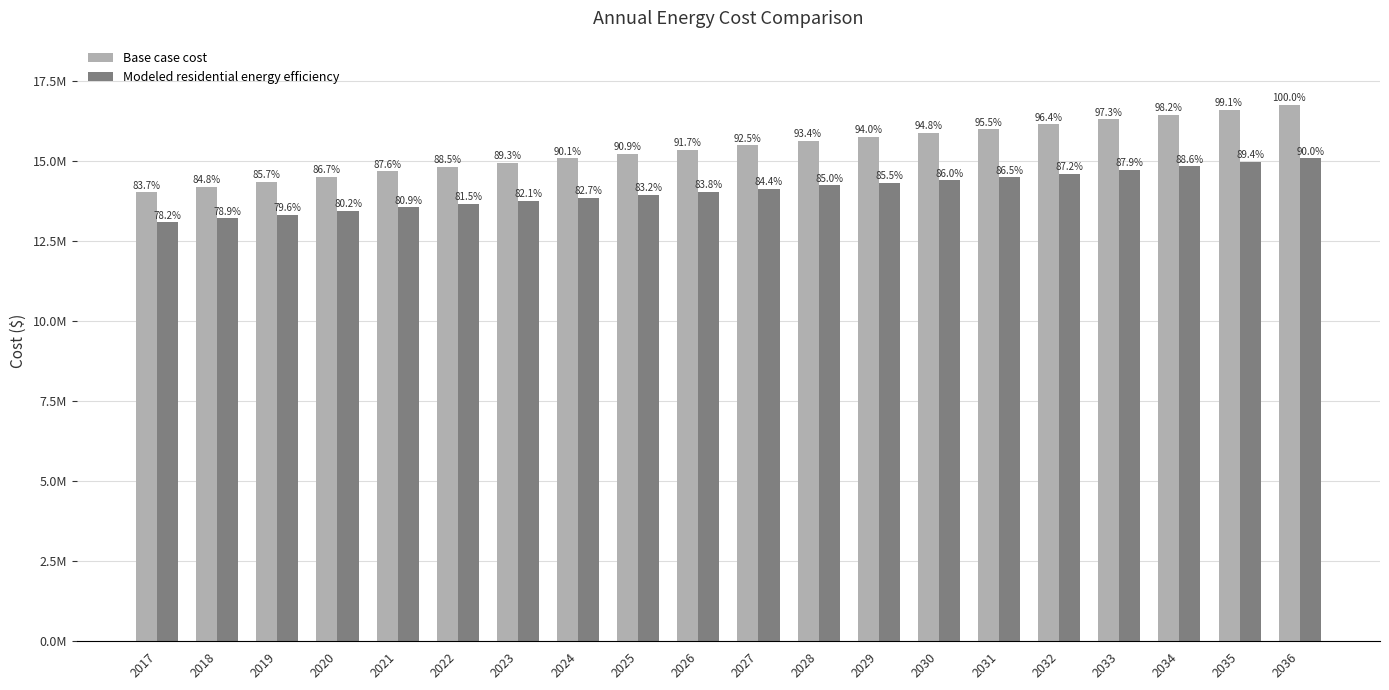

At which label is Base case cost closest to 15386811?

2026